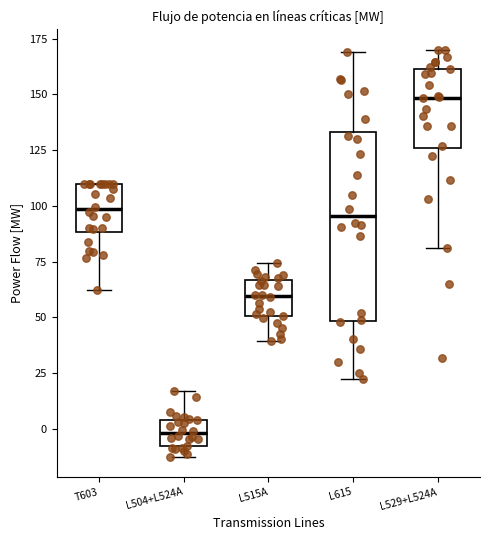

Where is the lower edge of the box for L615 on the y-axis? The values are not printed on the chart, so give them approximately, as read against the axis.

50